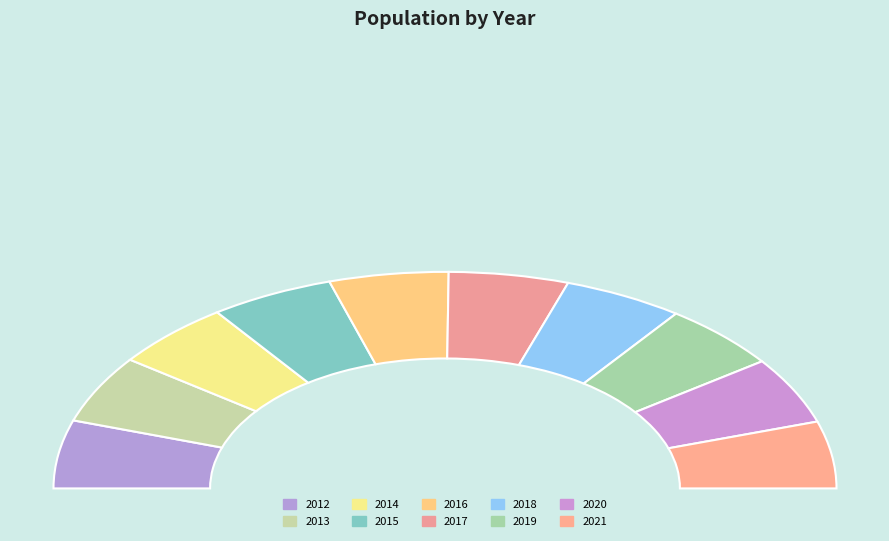

What is the change in value from 2019 to 2021?

+77